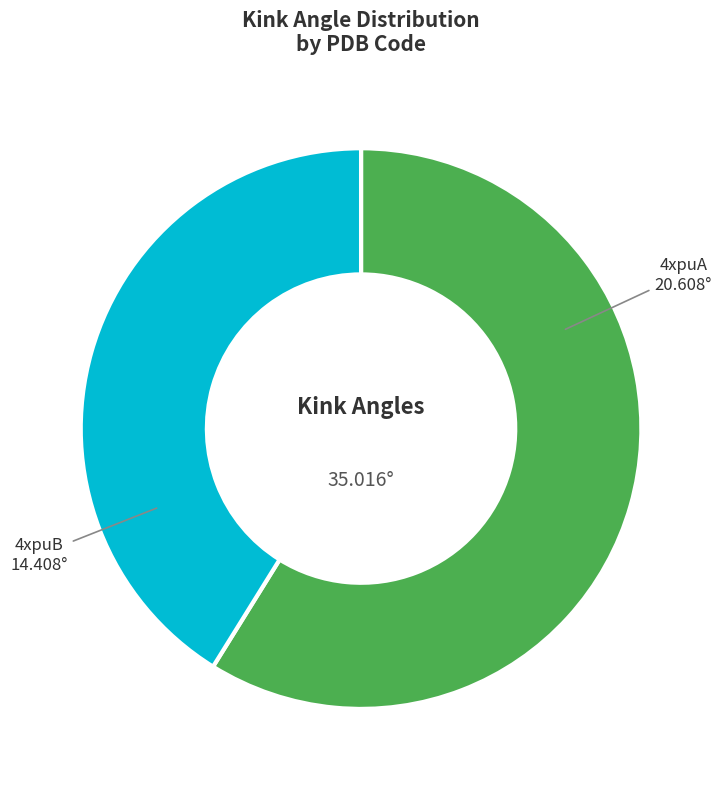

Between 4xpuB and 4xpuA, which is larger?

4xpuA